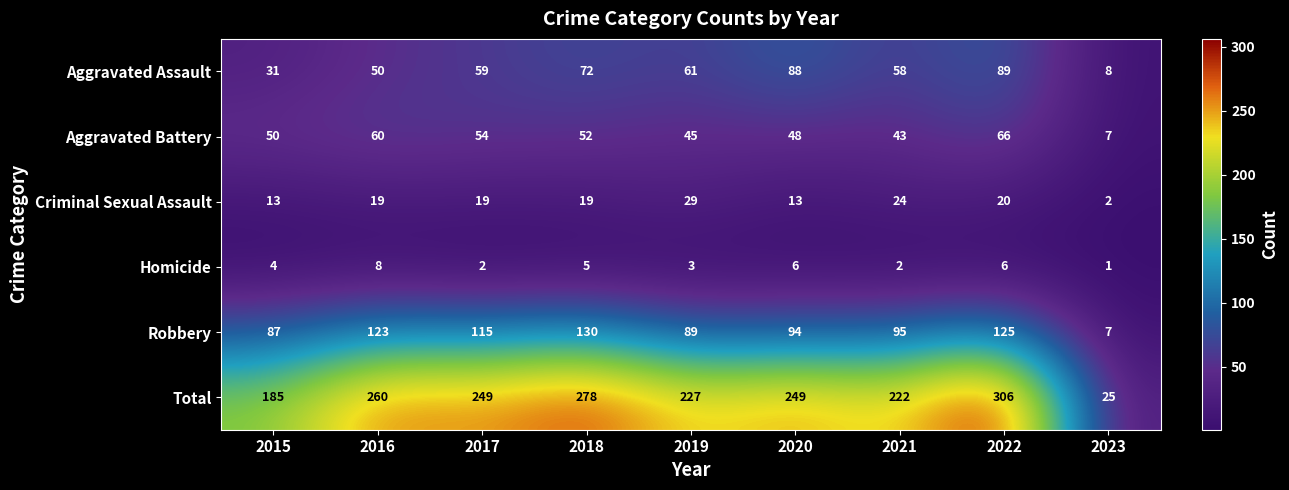

What value does the Aggravated Assault series have at 2018?

72